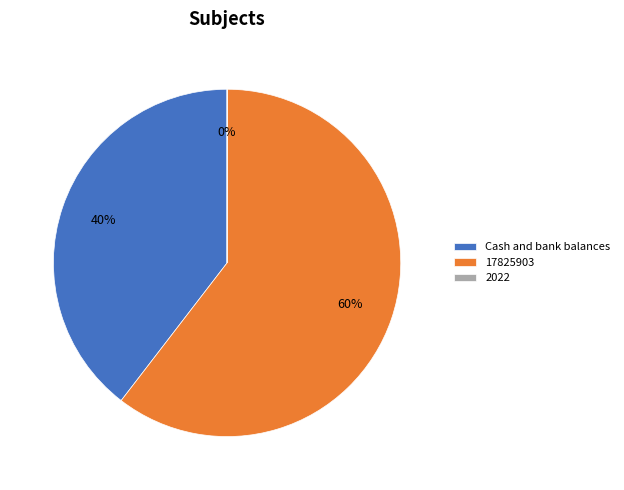

Which category accounts for the majority?

17825903